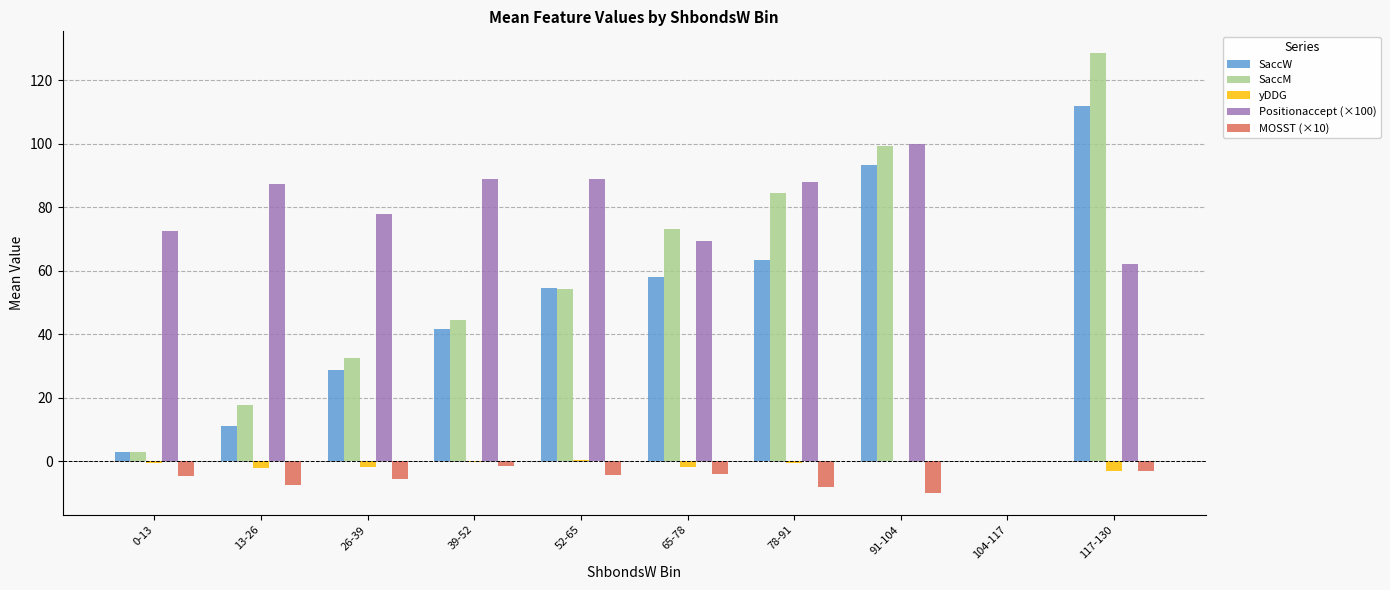

The MOSST (×10) series shows -8.0 at 78-91. True or false?

True